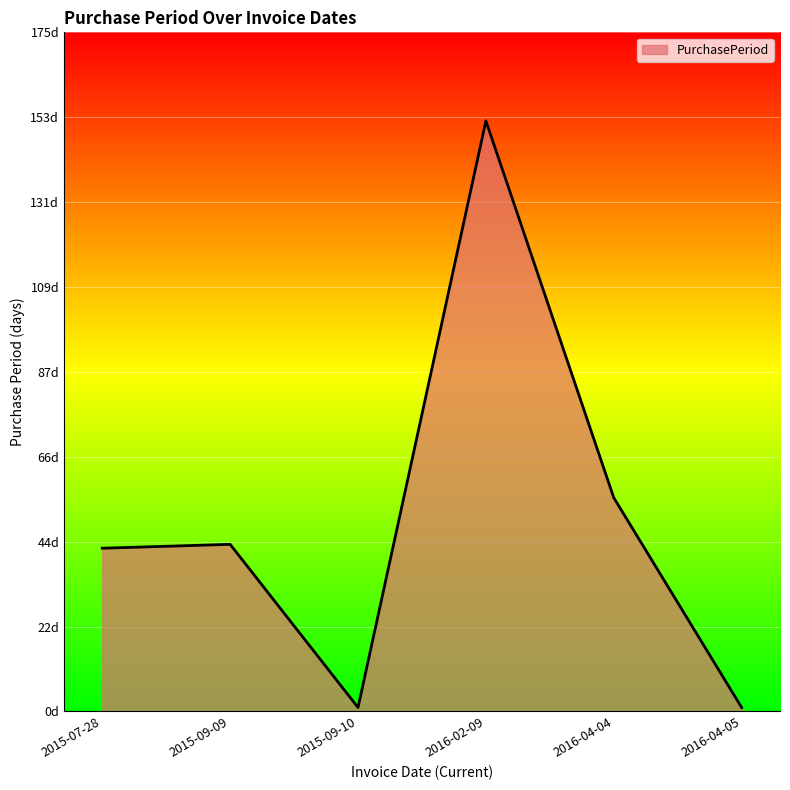

At which label does the data first exceed 43?

2016-02-09